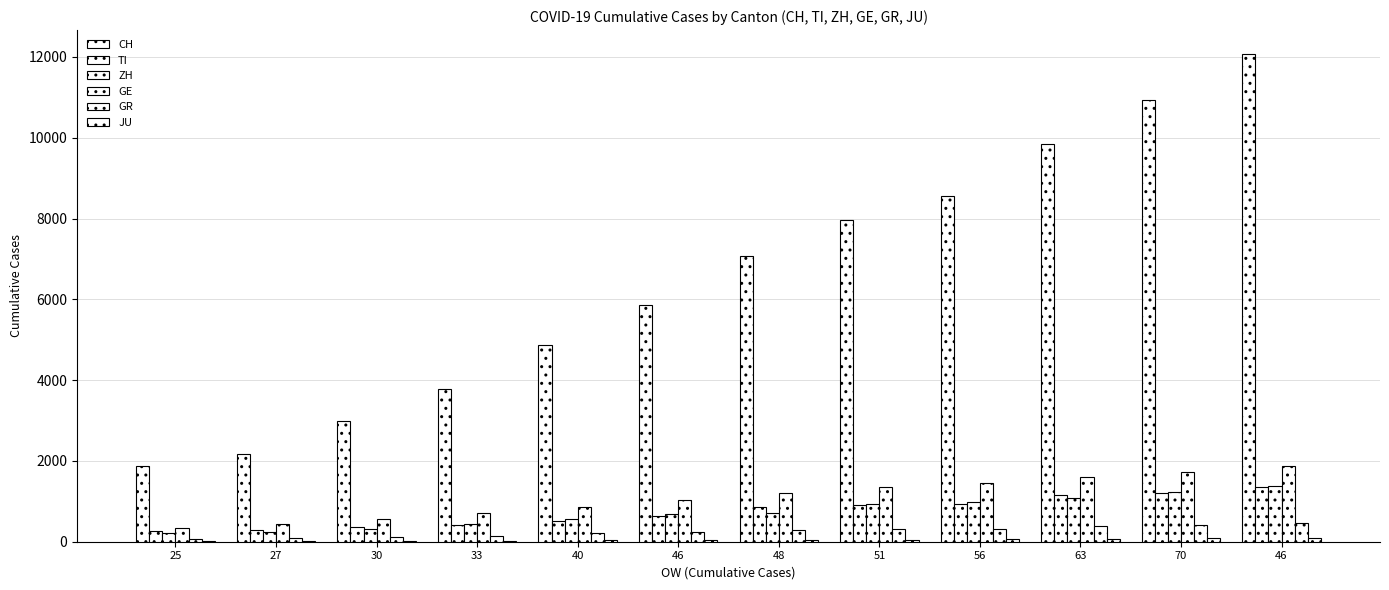

How many series are shown in this chart?

6